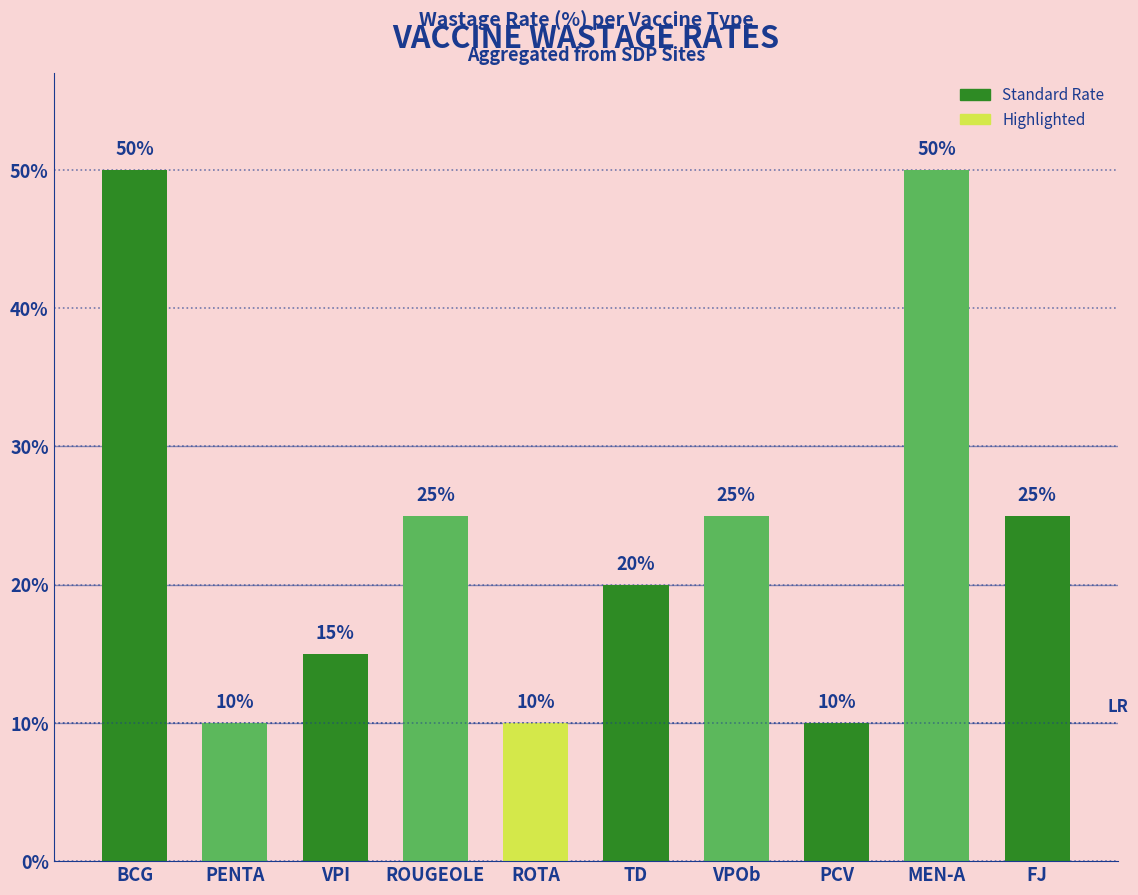

Between TD and FJ, which series saw the biggest shift?

Wastage Rate